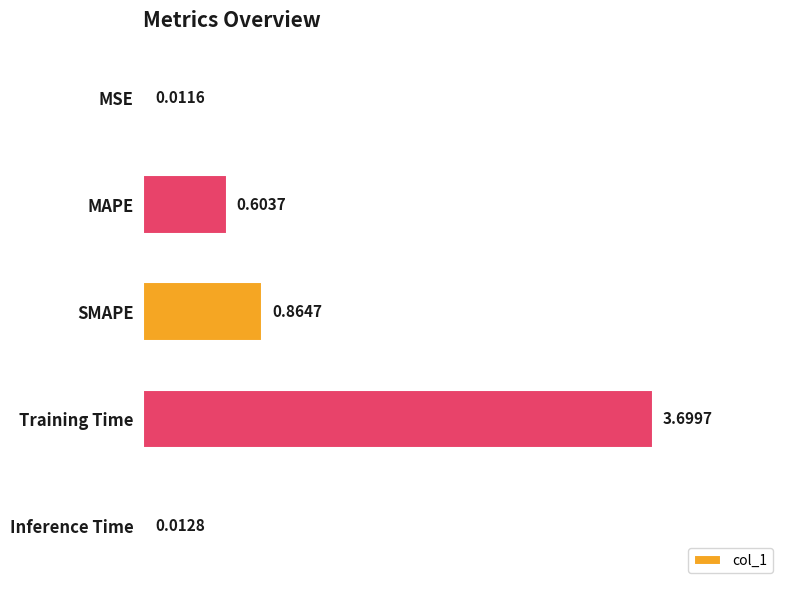

Does the chart contain stacked bars?

No